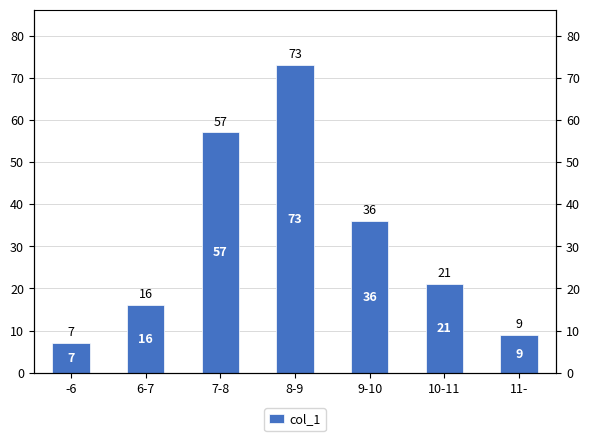

Which category has the lowest value across all series?

-6